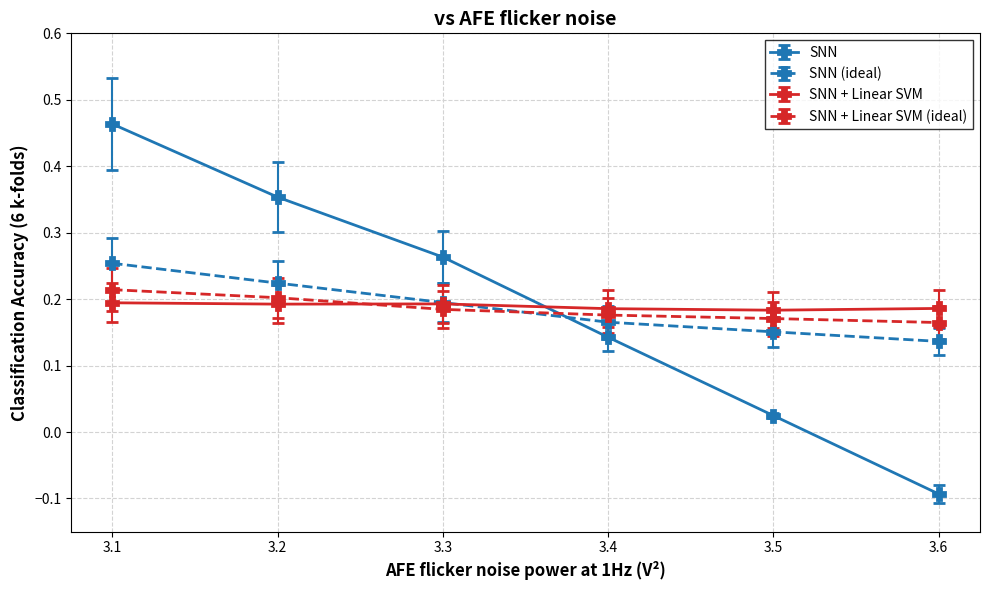

Which label corresponds to the smallest value in the chart?

3.6